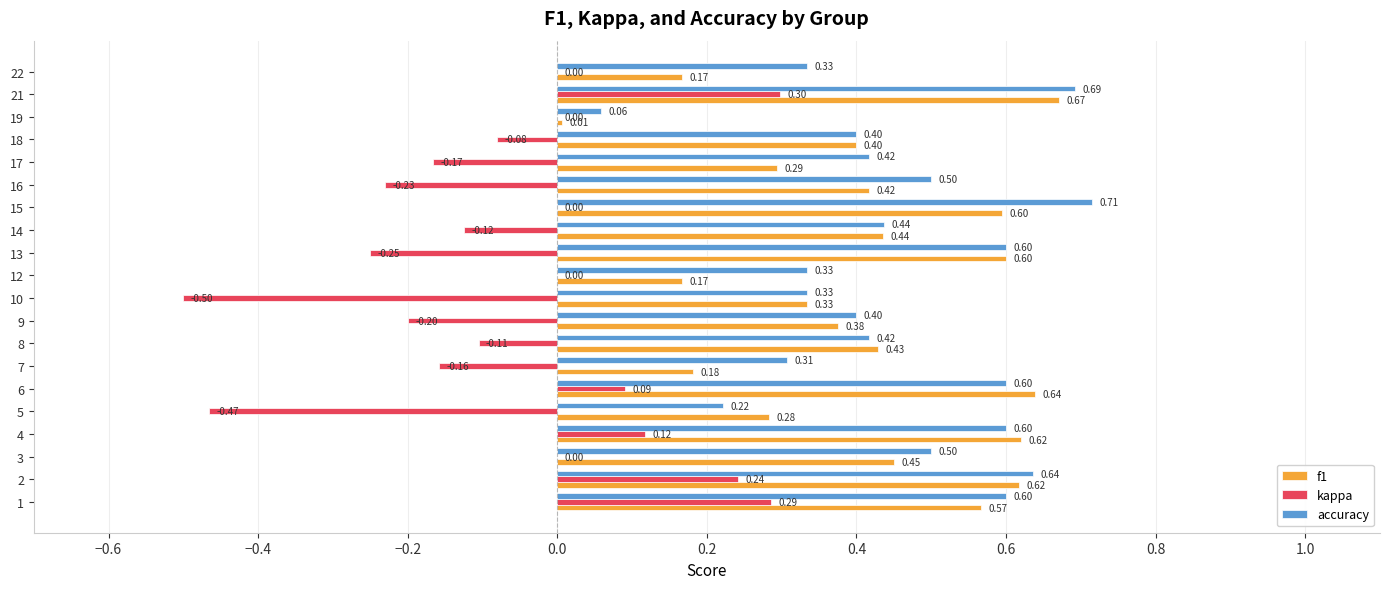

What is the sum of all accuracy values?

9.1